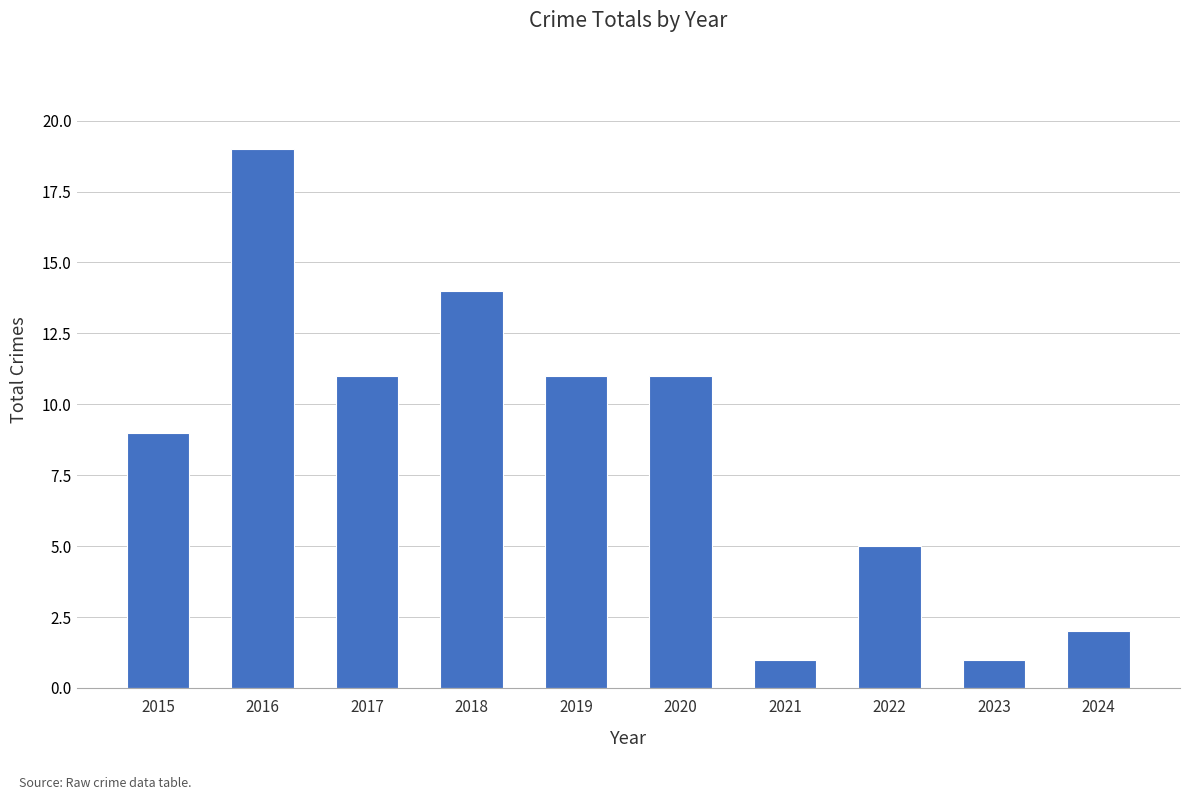

What is the value of the 4th bar from the left?

14